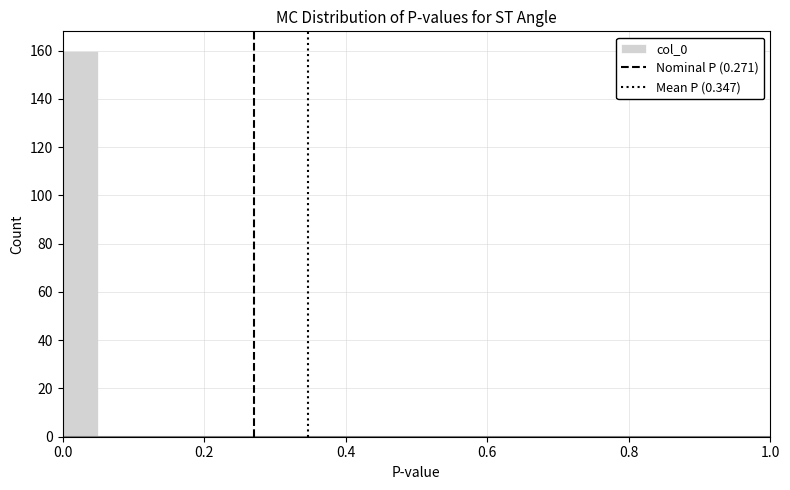

Around what value on the x-axis is the tallest bar? Give the approximate position of its centre, as read against the axis.

0.02